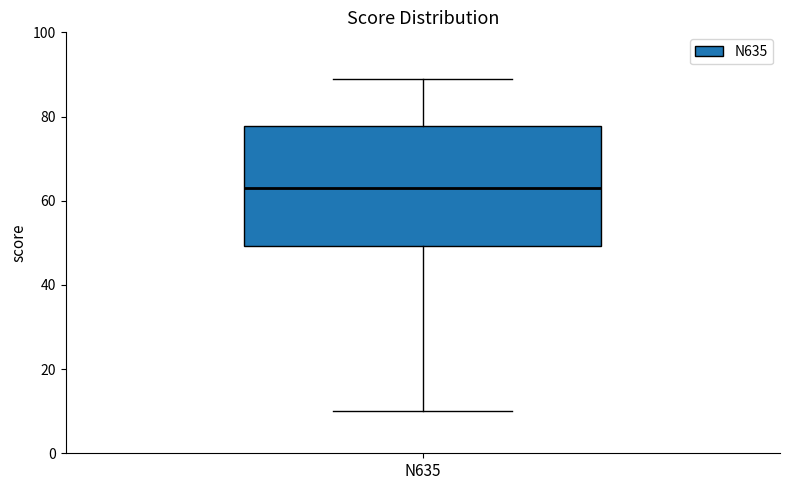

Read this box plot against the y-axis: the position of the median line, the range covered by the box, and the ends of both whiskers. The values are not printed on the chart, so give them approximately, as read against the axis.

median 64, box 50 to 78, whiskers 10 to 90